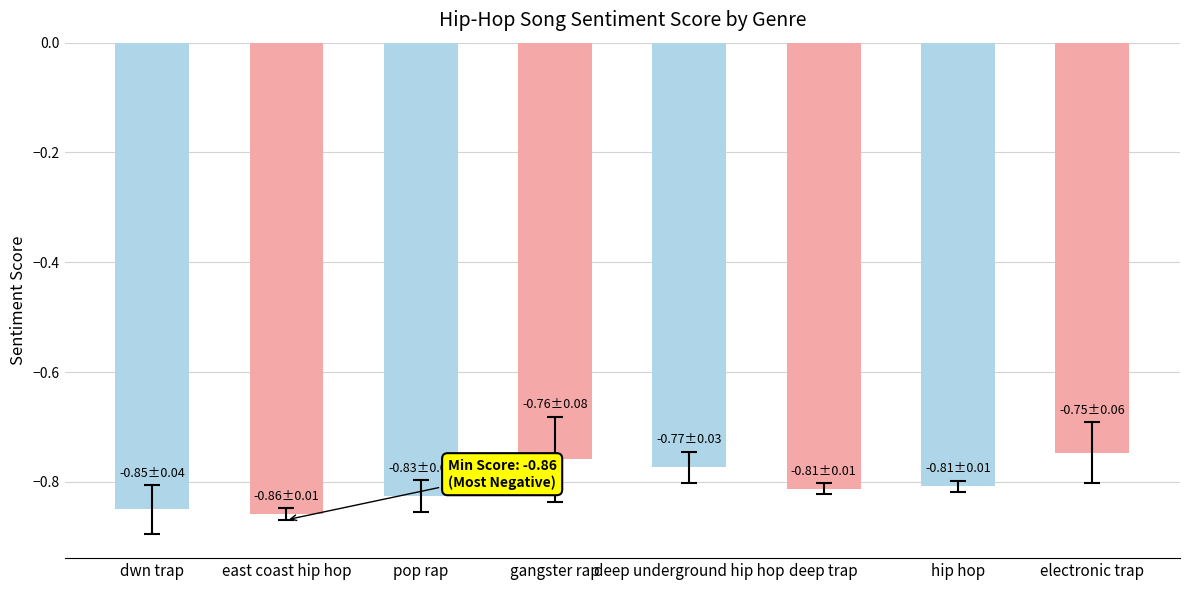

What is the sum of the values at hip hop and east coast hip hop?

-1.7